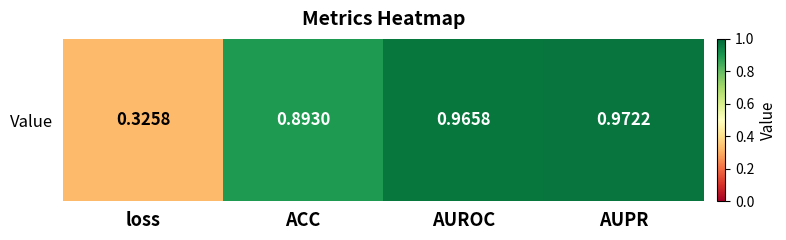

Reading left to right, list all the values displayed in this chart.

loss=0.3	ACC=0.9	AUROC=1.0	AUPR=1.0